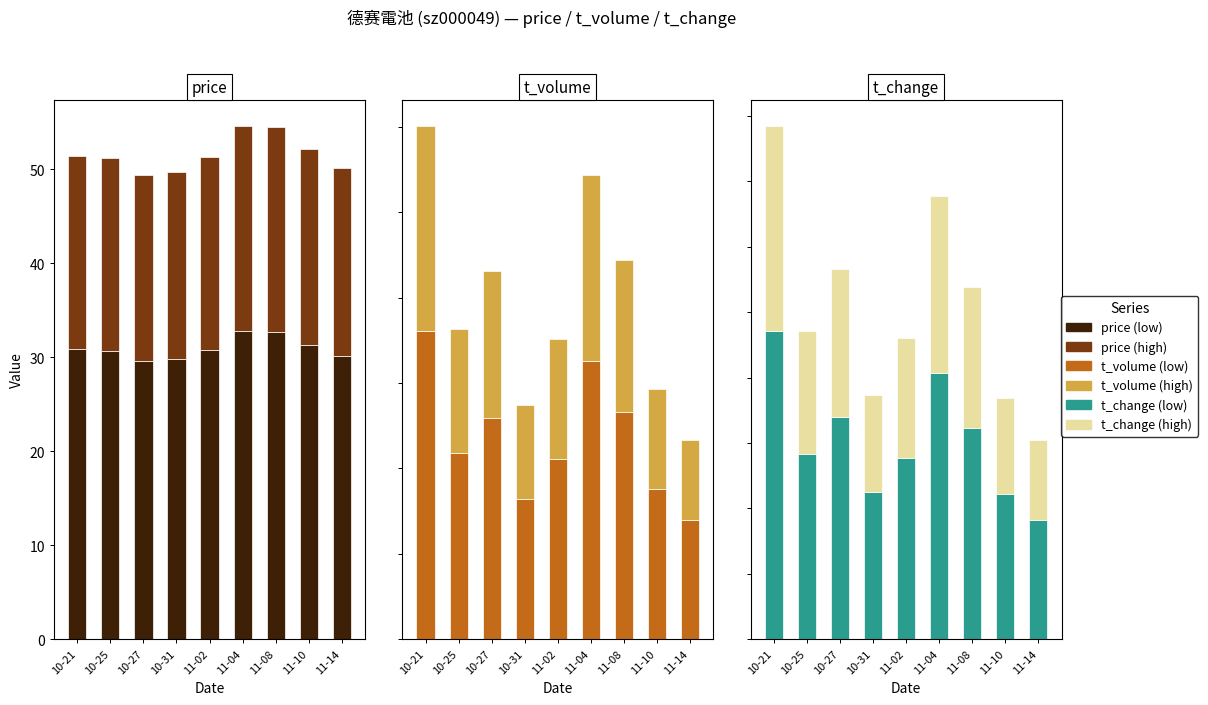

Are the bars horizontal?

No